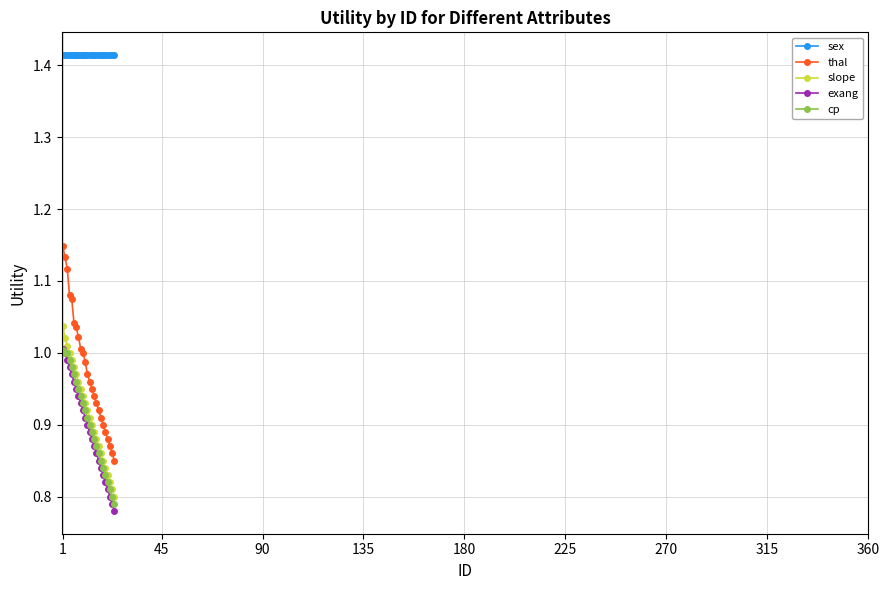

True or false: exang and slope intersect in this chart.

False